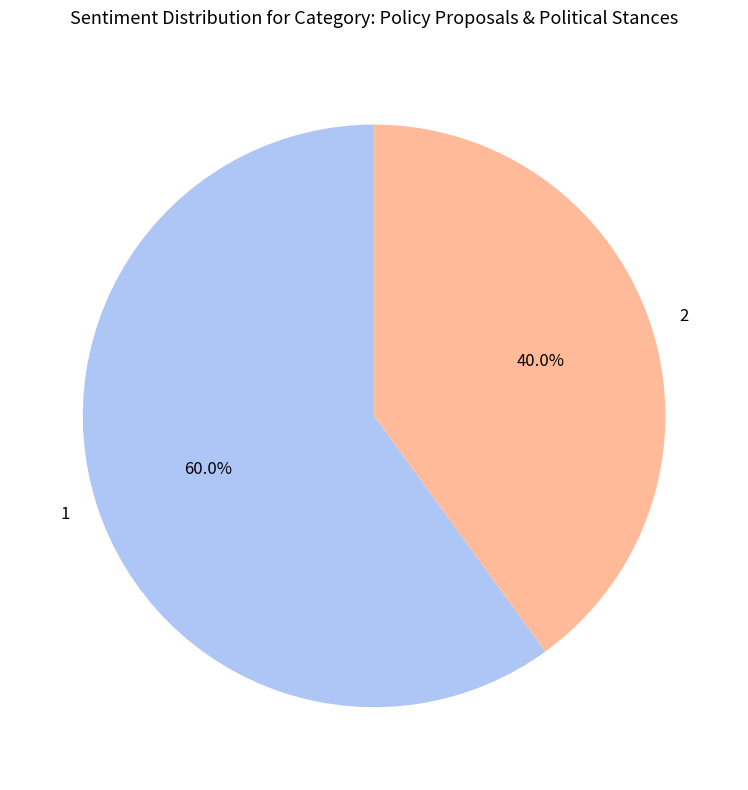

To the nearest percent, what portion does 1 represent?

60%